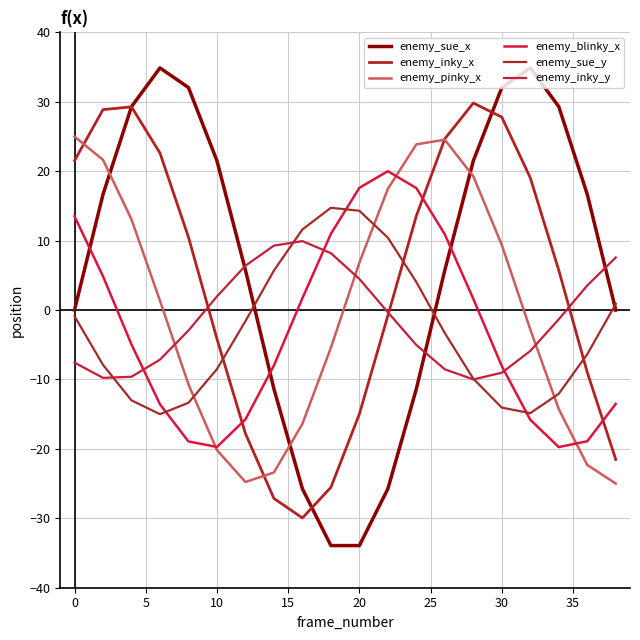

At which label does enemy_pinky_x first exceed 1?

0